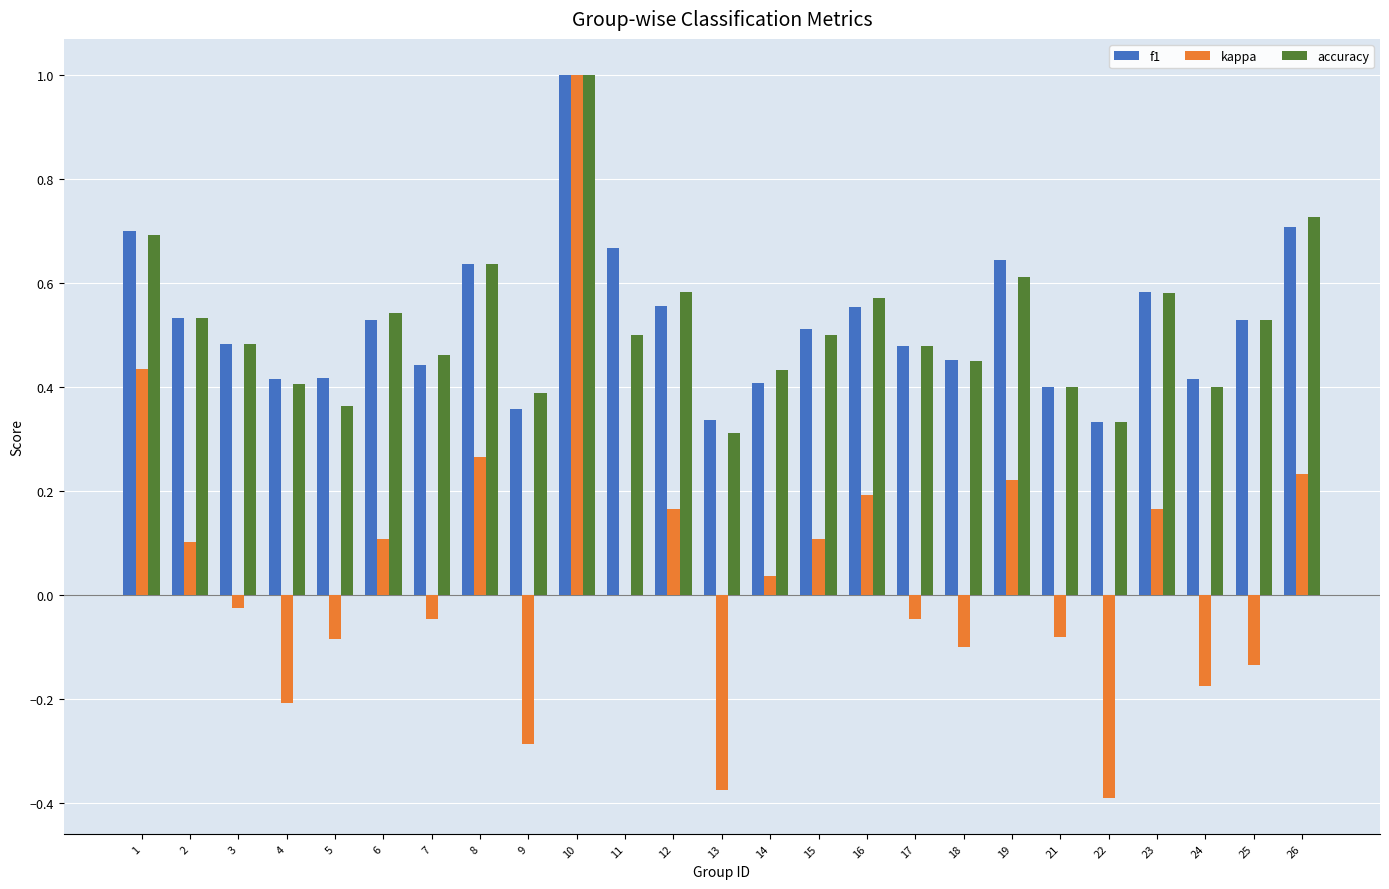

How many series are shown in this chart?

3